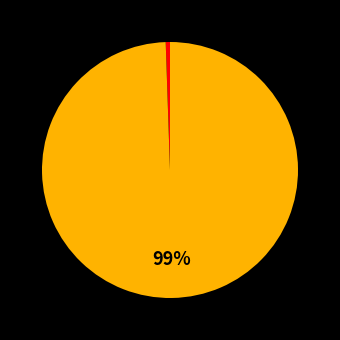

Is there any slice that represents more than half of the pie?

Yes